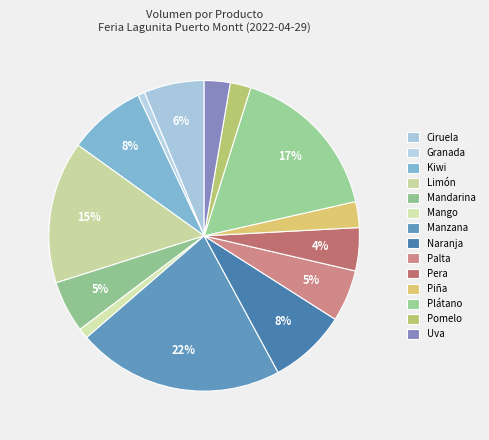

To the nearest percent, what is the average slice percentage?

7%